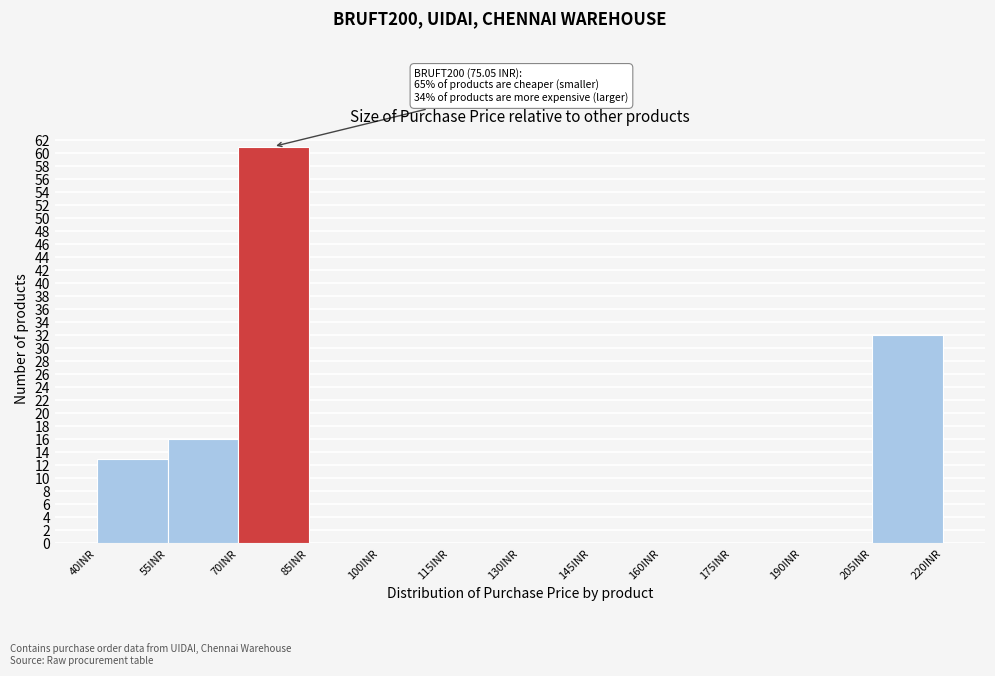

Over which range of the x-axis is the bar tallest?

70 to 85